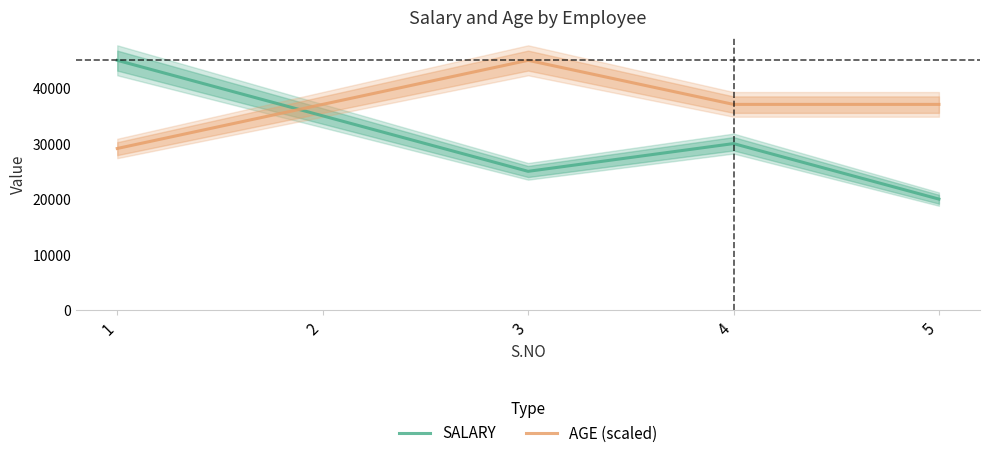

What is the total value across all series at 3?

70000.0